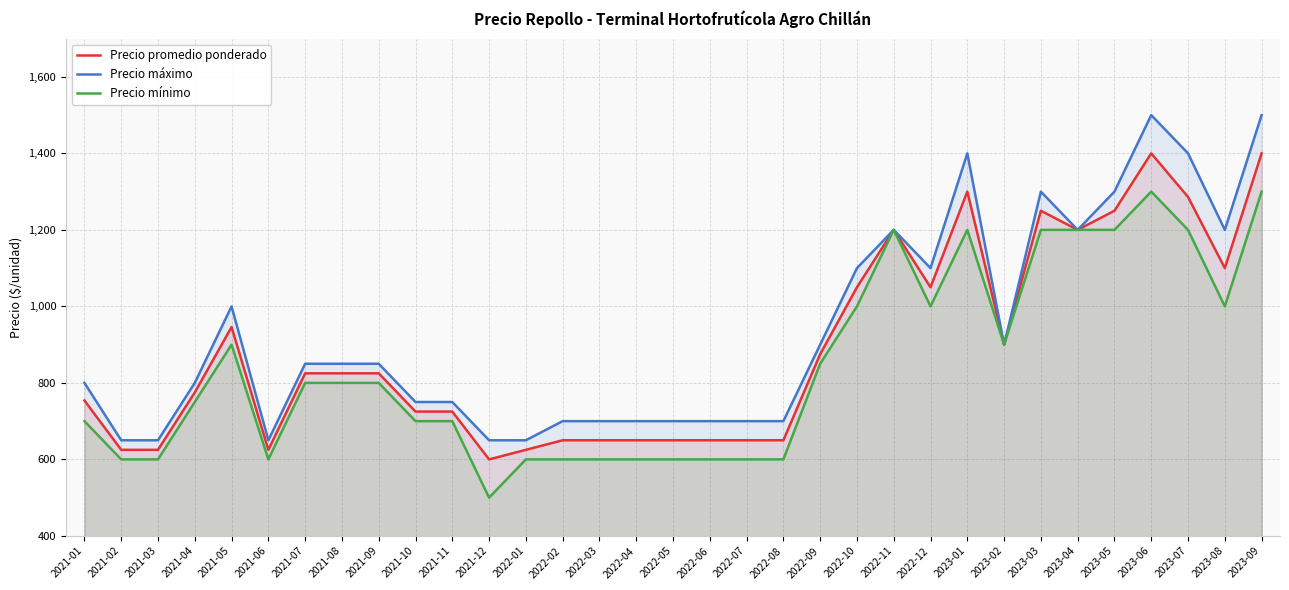

What is the maximum value for Precio máximo?

1500